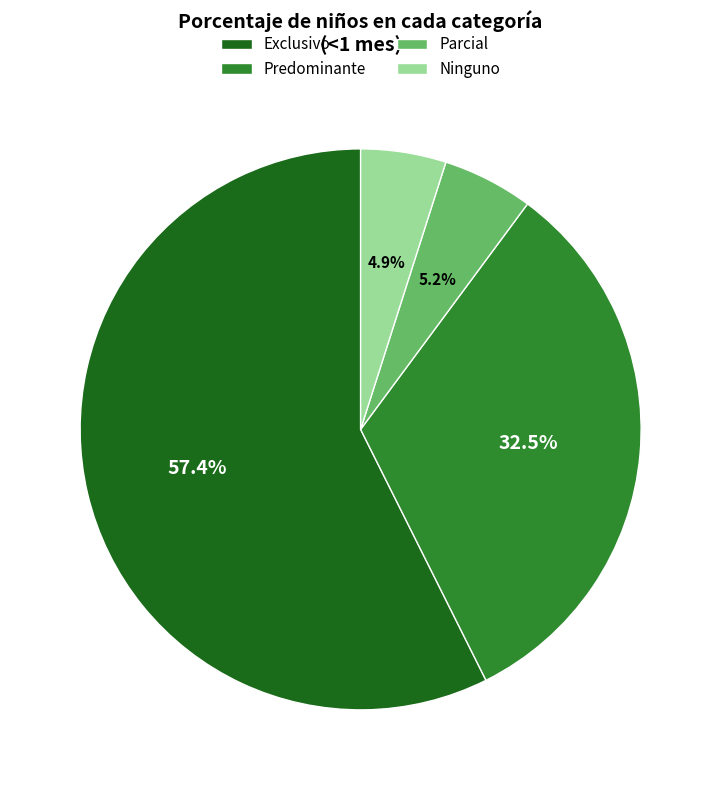

Between Exclusivo and Parcial, which is larger?

Exclusivo